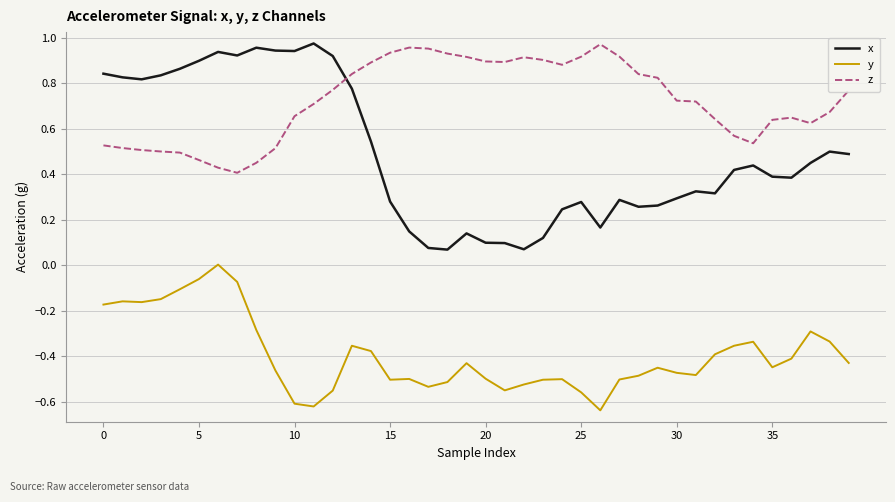

Which series has the largest total across all categories?

z